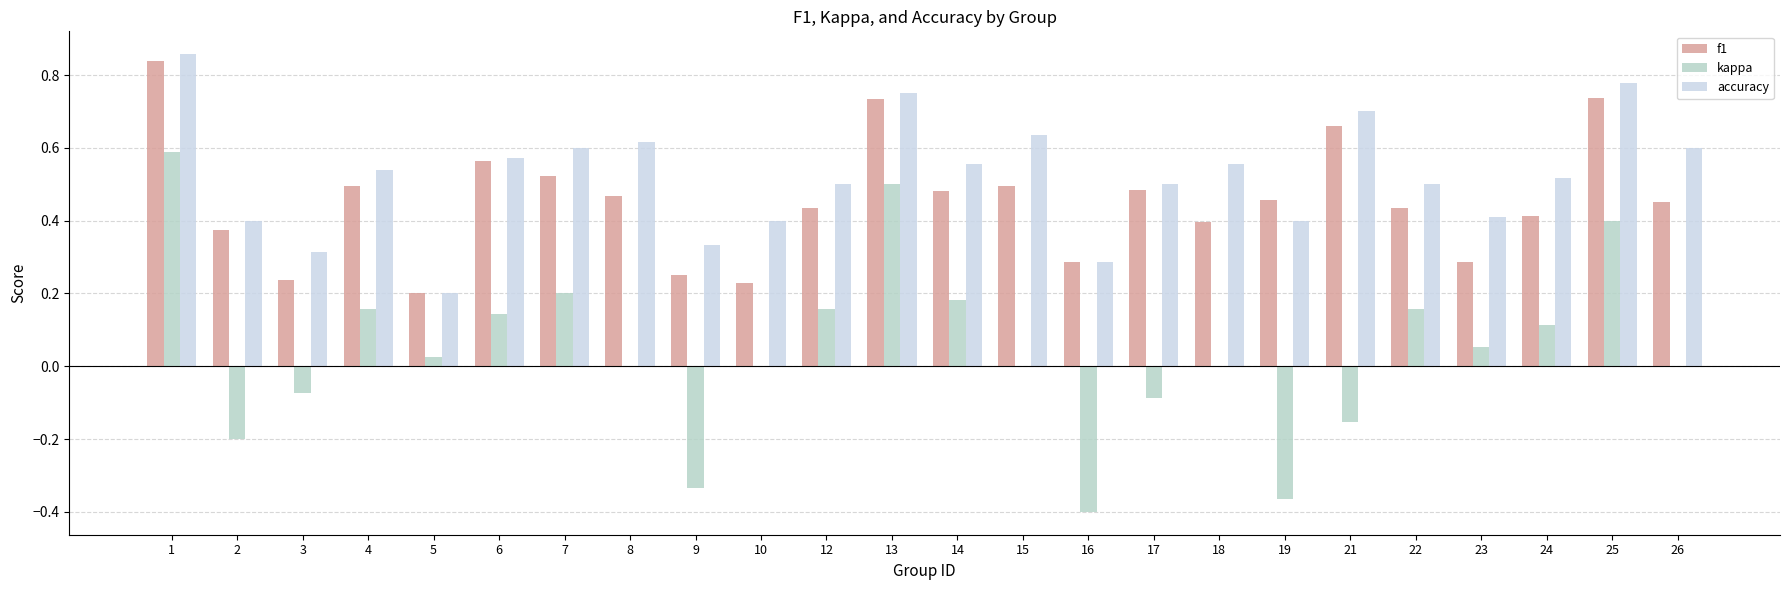

Reading left to right, transcribe all the data shown in this chart.

f1: 1=0.8	2=0.4	3=0.2	4=0.5	5=0.2	6=0.6	7=0.5	8=0.5	9=0.2	10=0.2	12=0.4	13=0.7	14=0.5	15=0.5	16=0.3	17=0.5	18=0.4	19=0.5	21=0.7	22=0.4	23=0.3	24=0.4	25=0.7	26=0.5
kappa: 1=0.6	2=-0.2	3=-0.1	4=0.2	5=0.0	6=0.1	7=0.2	8=0.0	9=-0.3	10=0.0	12=0.2	13=0.5	14=0.2	15=0.0	16=-0.4	17=-0.1	18=0.0	19=-0.4	21=-0.2	22=0.2	23=0.1	24=0.1	25=0.4	26=0.0
accuracy: 1=0.9	2=0.4	3=0.3	4=0.5	5=0.2	6=0.6	7=0.6	8=0.6	9=0.3	10=0.4	12=0.5	13=0.8	14=0.6	15=0.6	16=0.3	17=0.5	18=0.6	19=0.4	21=0.7	22=0.5	23=0.4	24=0.5	25=0.8	26=0.6